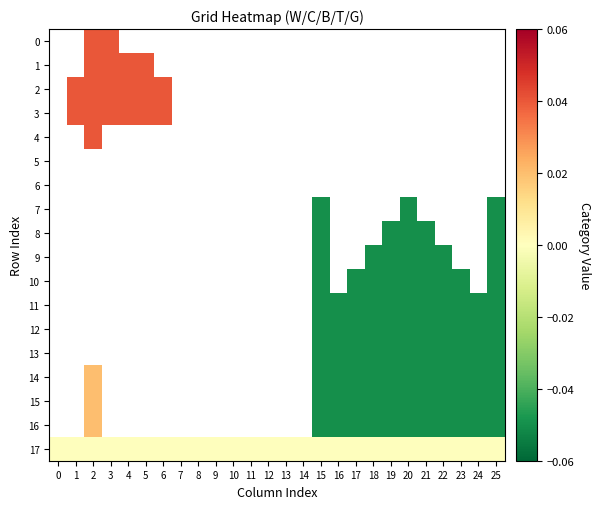

Is the value of 14 at 8 greater than the value of 11 at 3?

No